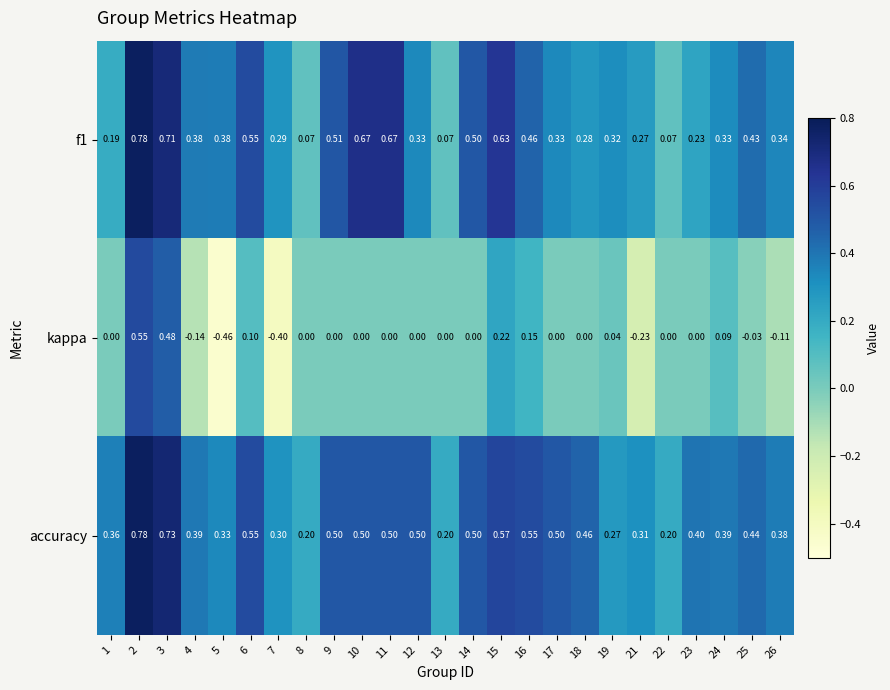

Which series has the largest total across all categories?

accuracy